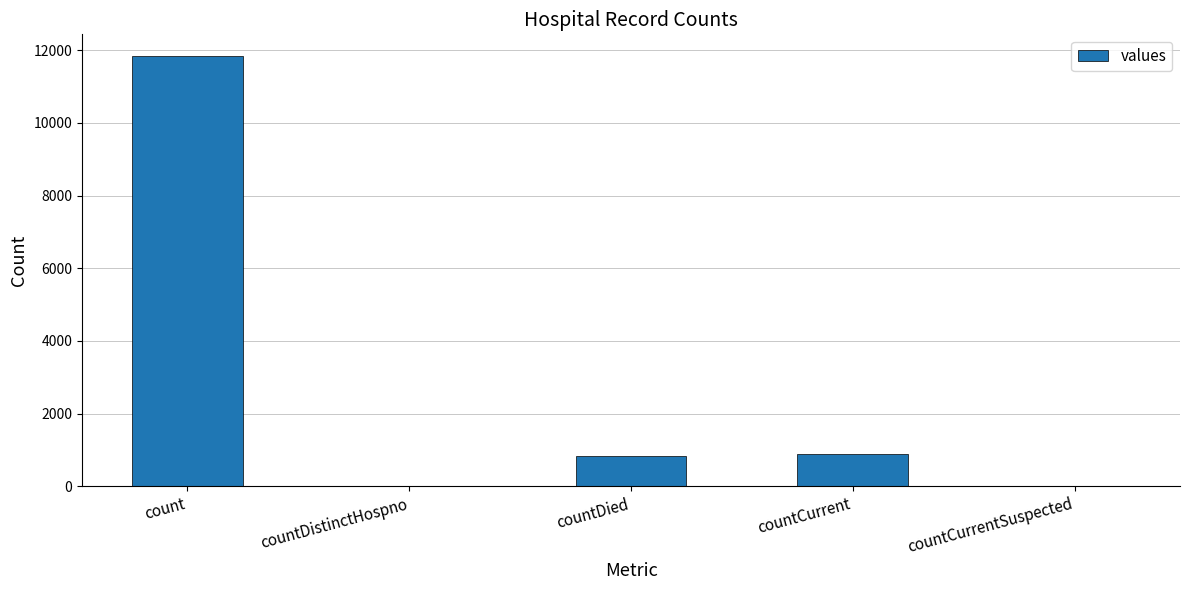

True or false: the data shows 1474 at countCurrent.

False